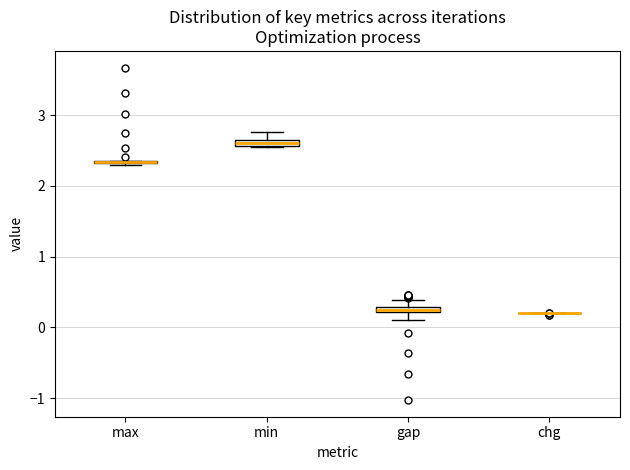

Where is the lower edge of the box for gap on the y-axis? The values are not printed on the chart, so give them approximately, as read against the axis.

0.2